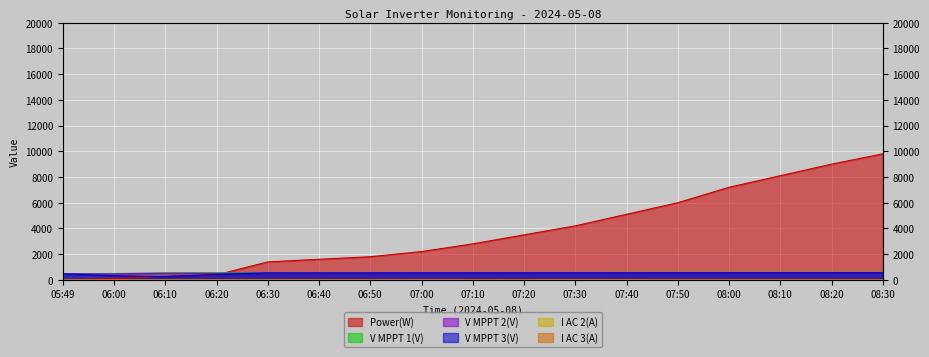

Rank the series by their maximum value, from lowest to highest.

I AC 3(A), I AC 2(A), V MPPT 3(V), V MPPT 2(V), V MPPT 1(V), Power(W)